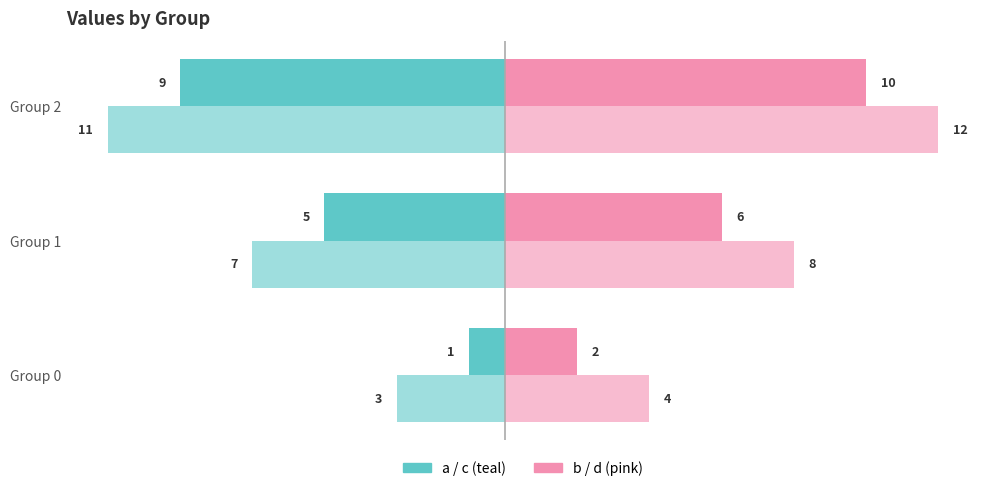

Reading left to right, list all the values displayed in this chart.

a: -1	-5	-9
c: -3	-7	-11
b: 2	6	10
d: 4	8	12